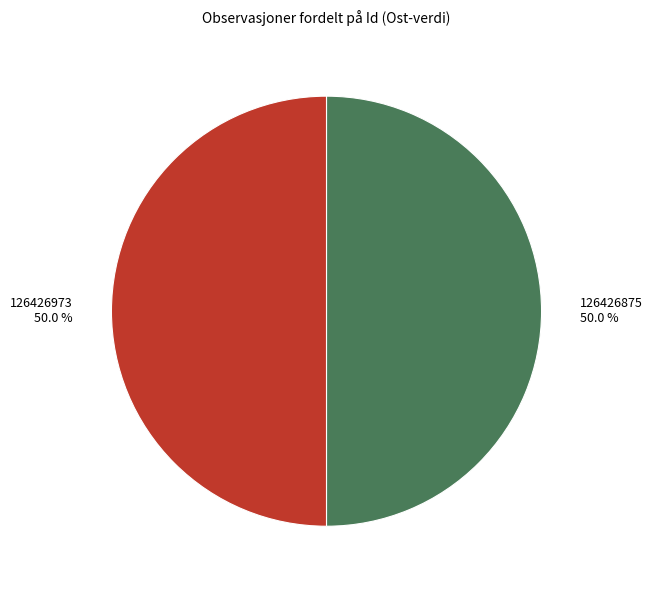

To the nearest percent, what percentage of the pie is 126426973?

50%